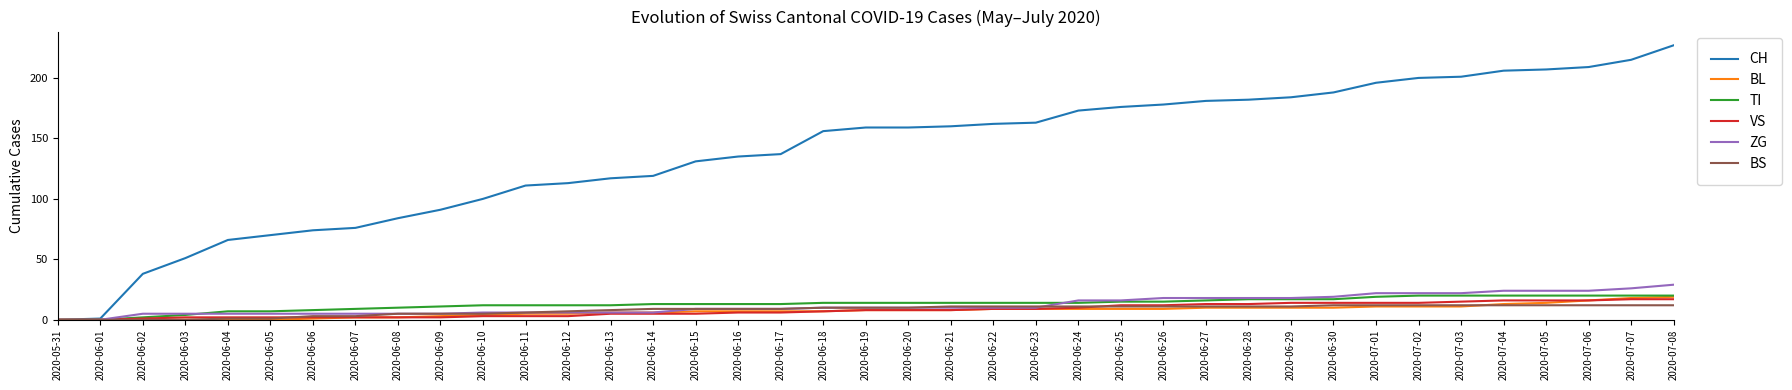

What is the difference between the maximum and minimum values in the BL series?

19